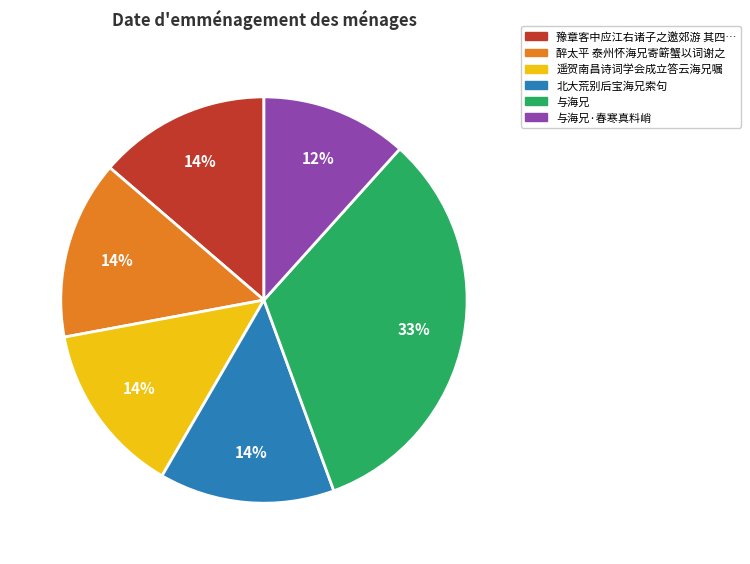

To the nearest percent, what is the difference between the largest and smallest slice percentages?

21%